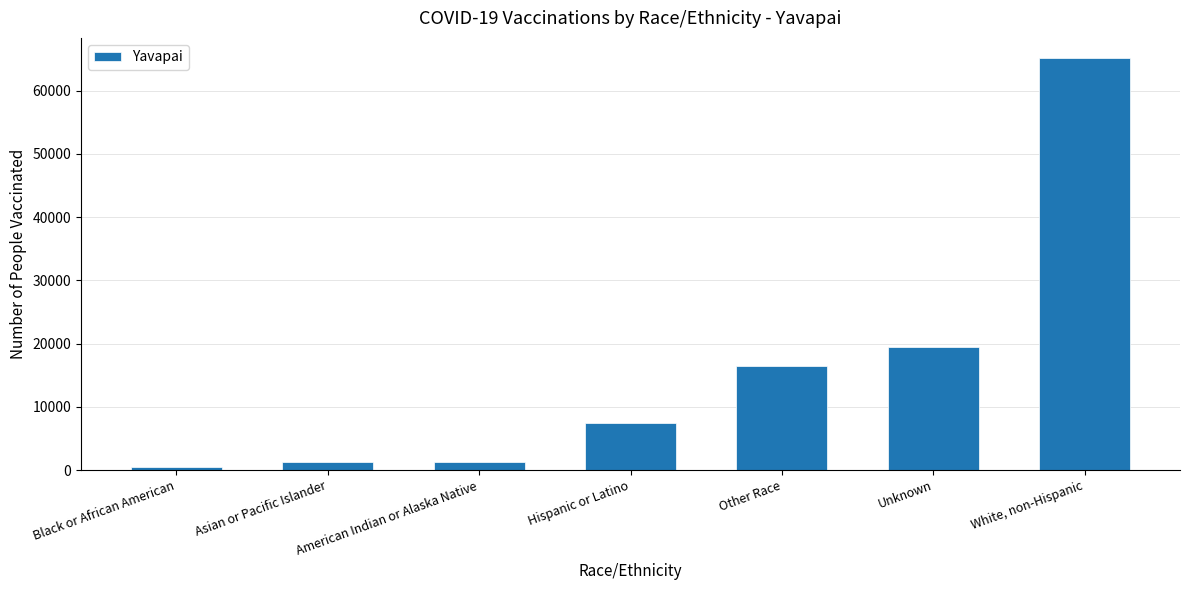

Is it true that the value at Black or African American is 513?

True